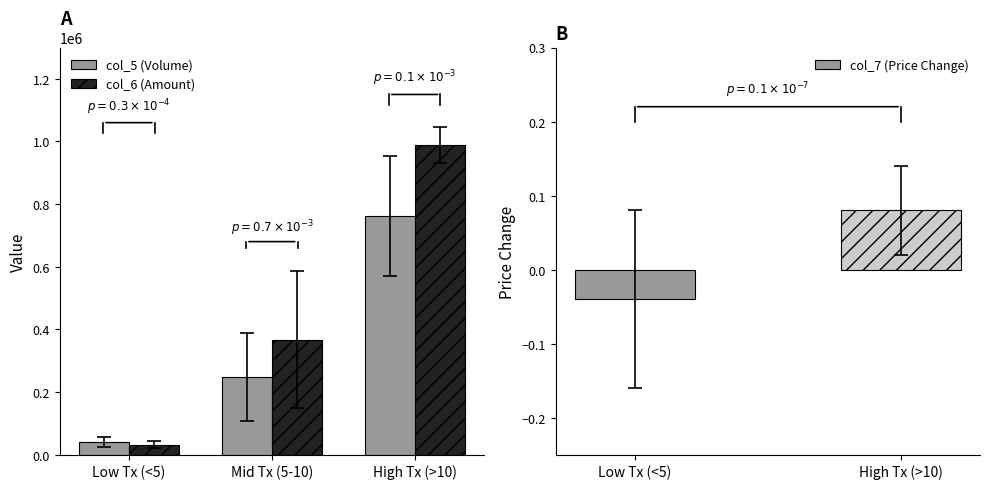

What is the sum of the col_6 (Amount) values at High Tx (>10) and Low Tx (<5)?

1019238